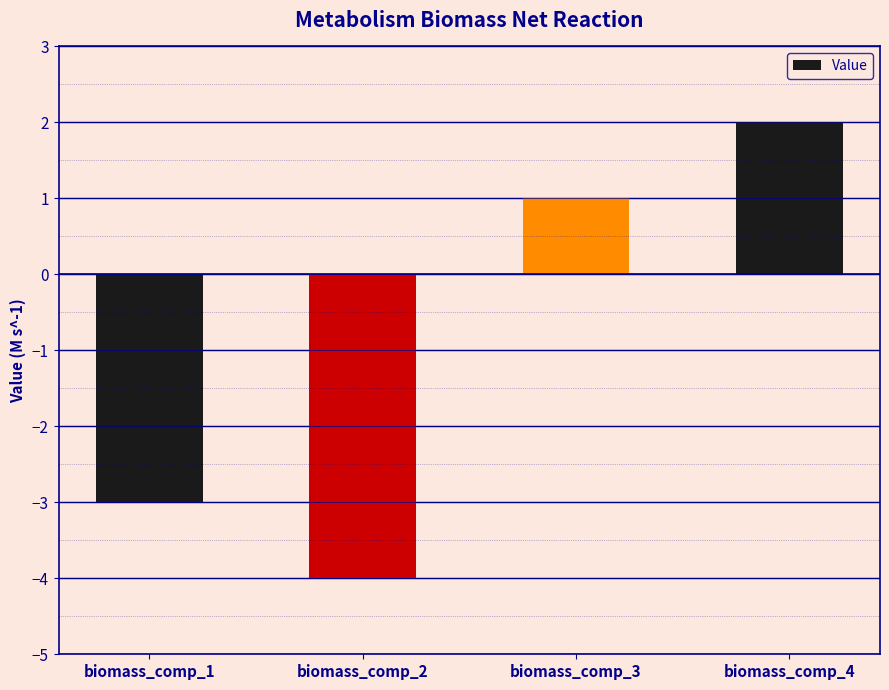

At which category does the chart reach its peak across all series?

biomass_comp_4